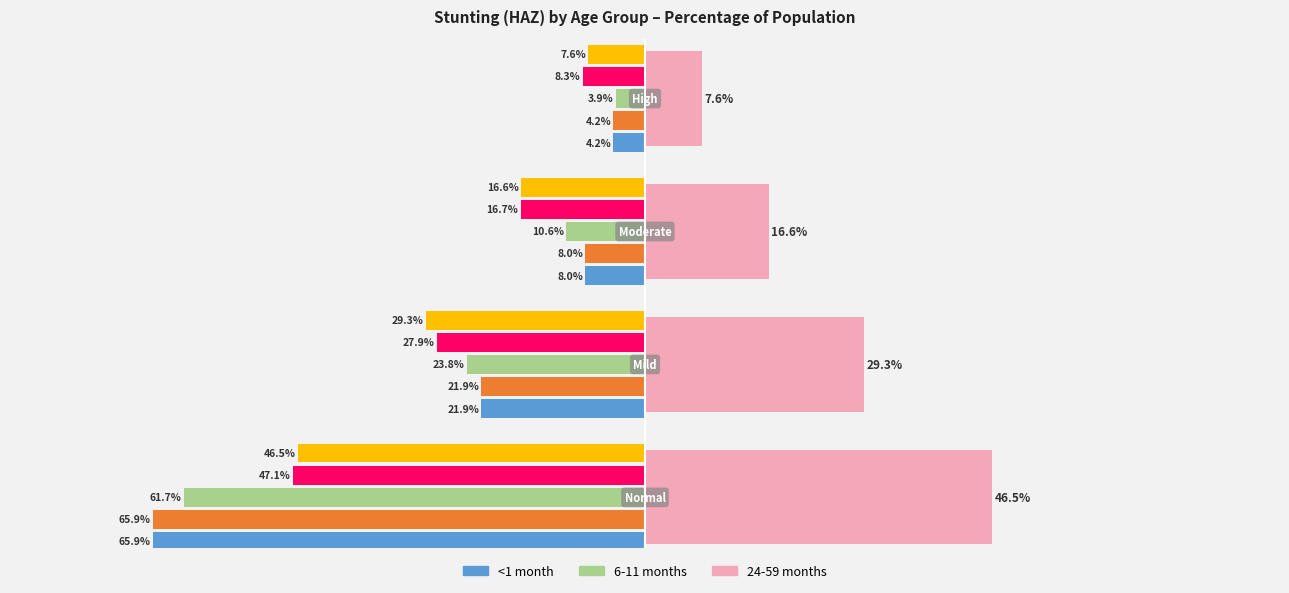

At which category is the sum across all series the highest?

Normal (HAZ-score > -1)